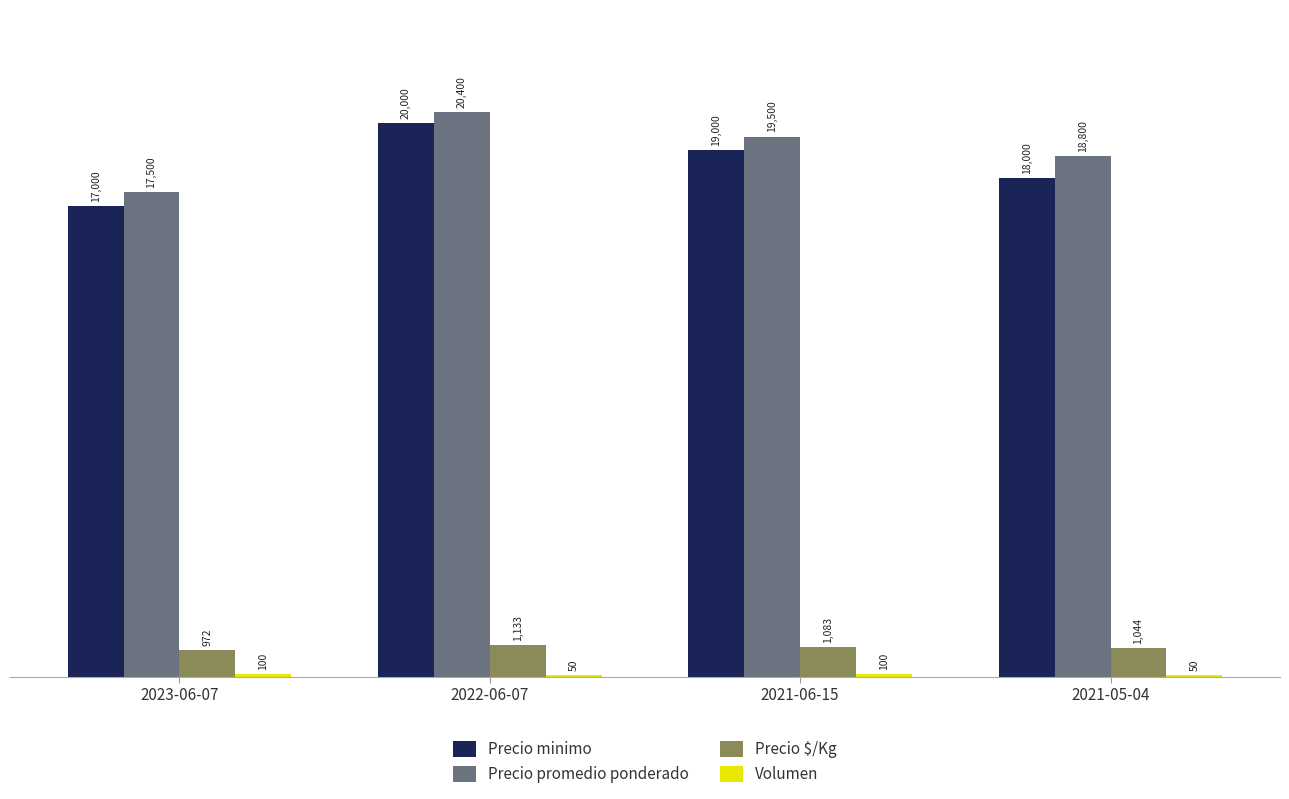

True or false: Precio minimo has a value of 17000 at 2023-06-07.

True